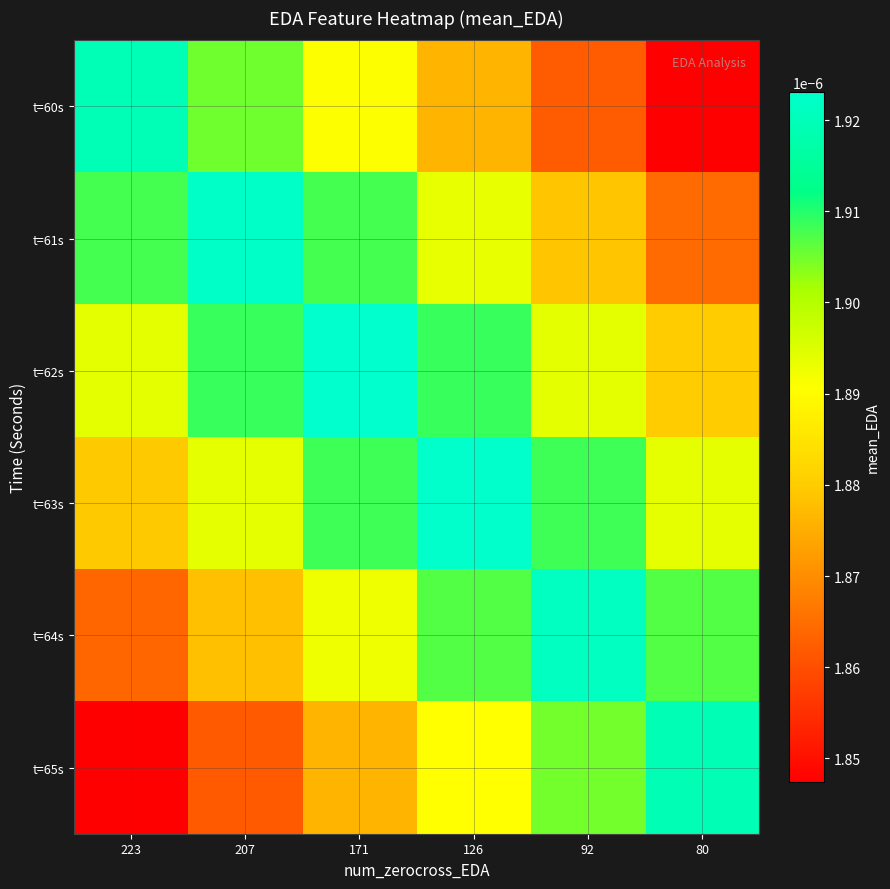

List the series in order of their peak value, lowest first.

t=65s, t=60s, t=64s, t=61s, t=63s, t=62s